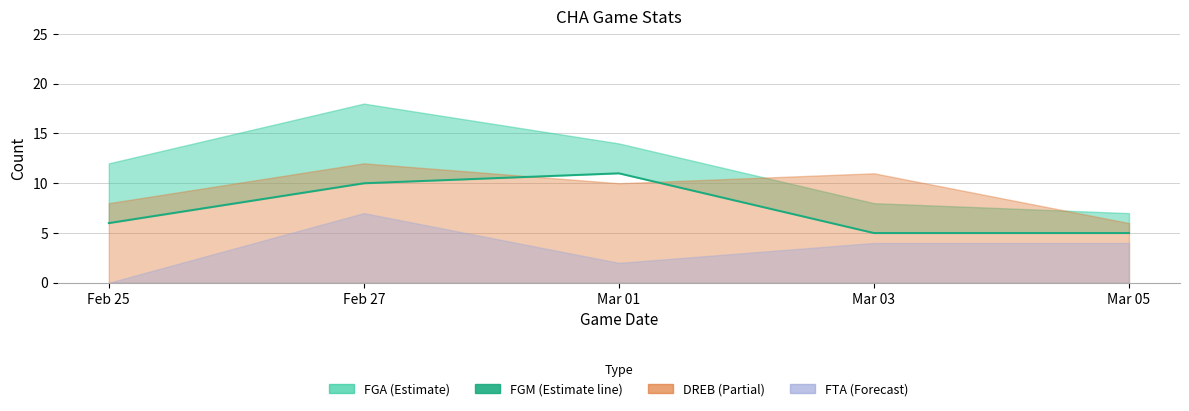

What is the difference between the maximum and minimum values?

6